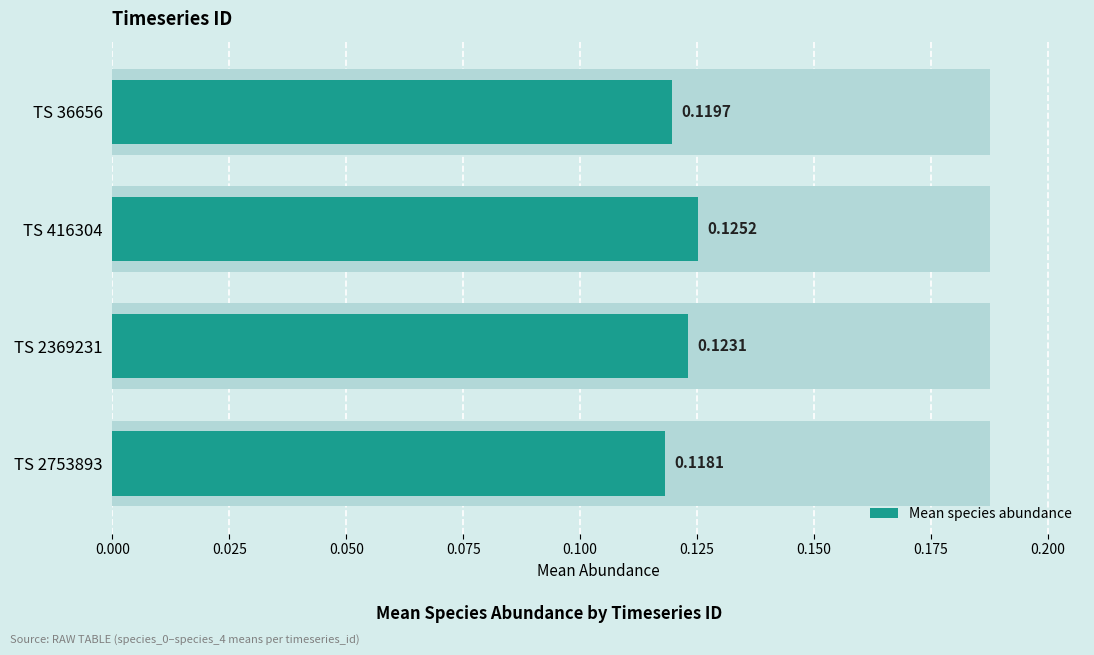

Read the value at 0.075.

0.1